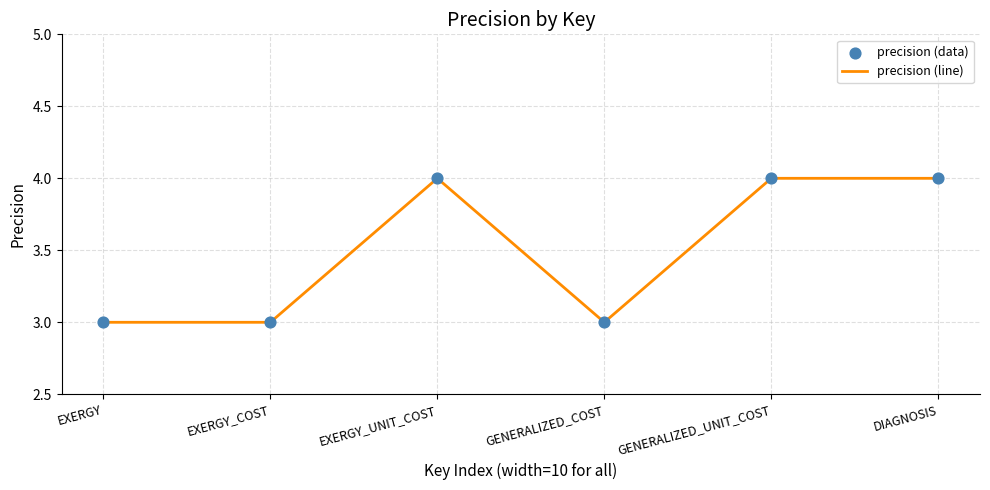

Approximately how many times larger is the value at DIAGNOSIS compared to EXERGY?

1.3